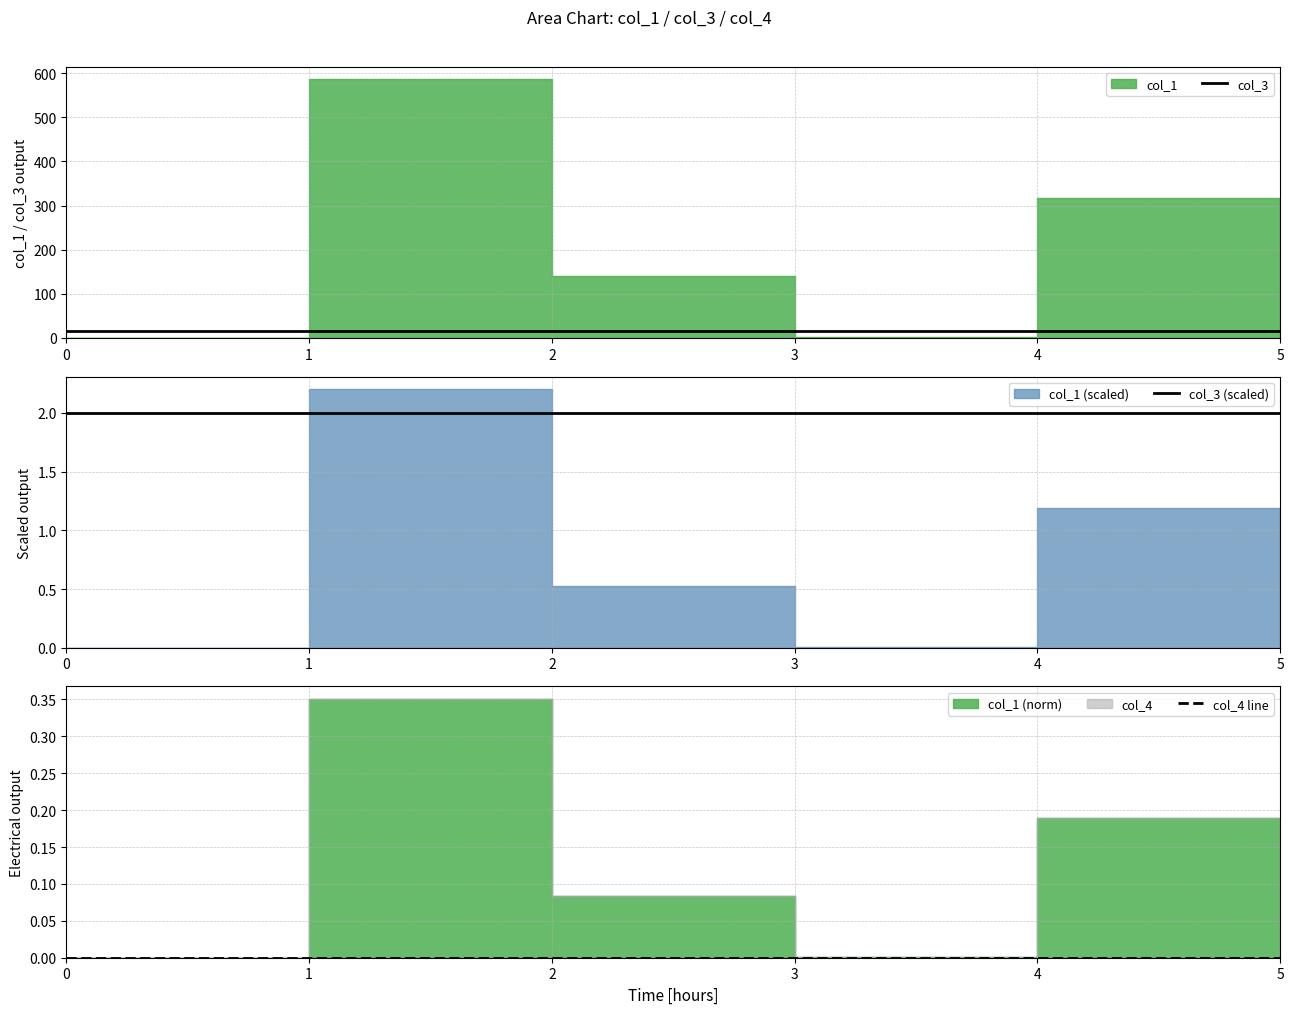

What is the value of the col_3 (scaled) point at the 6th from the left?

2